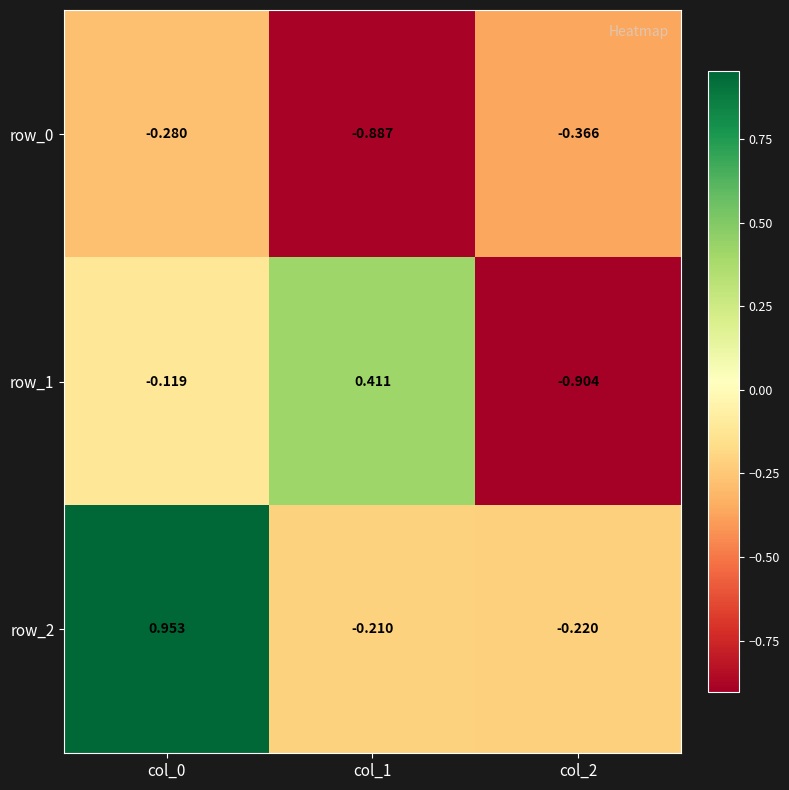

Is the value of row_0 at col_2 greater than the value of row_1 at col_2?

Yes